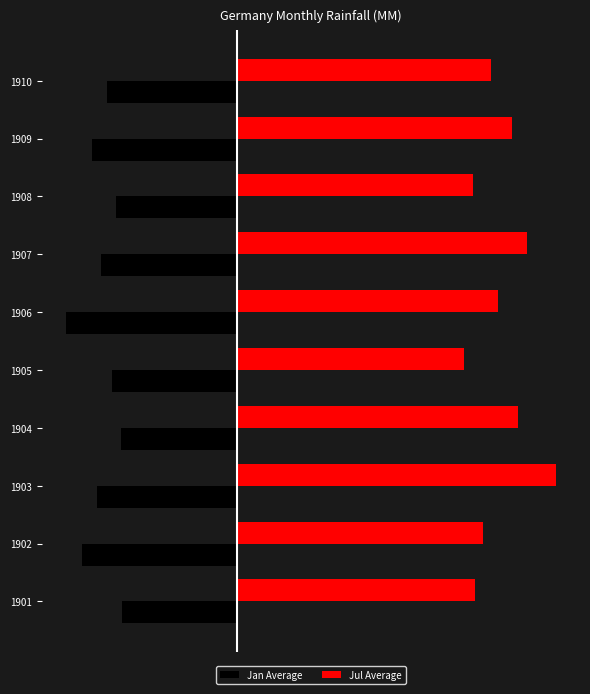

What are all the series names shown in the legend?

Jan Average, Jul Average